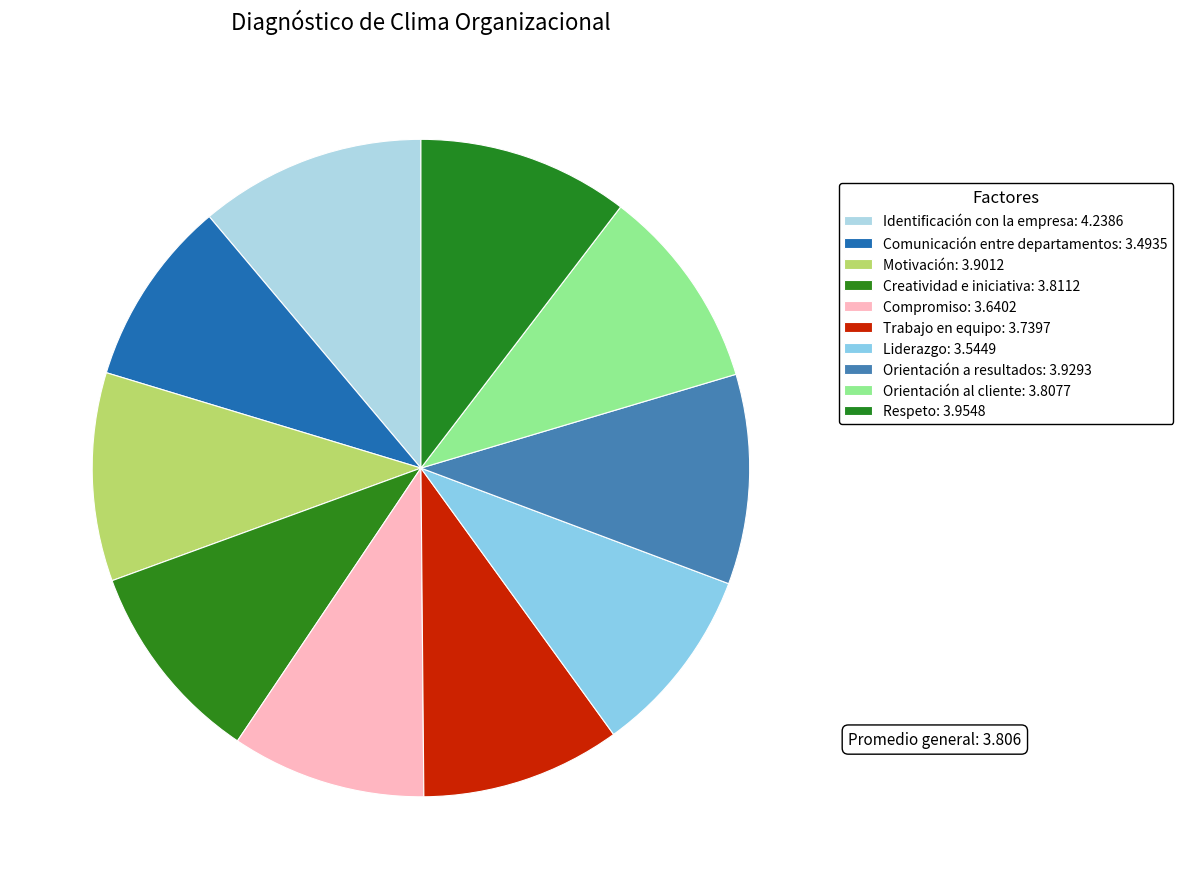

Count the number of slices in the pie.

10